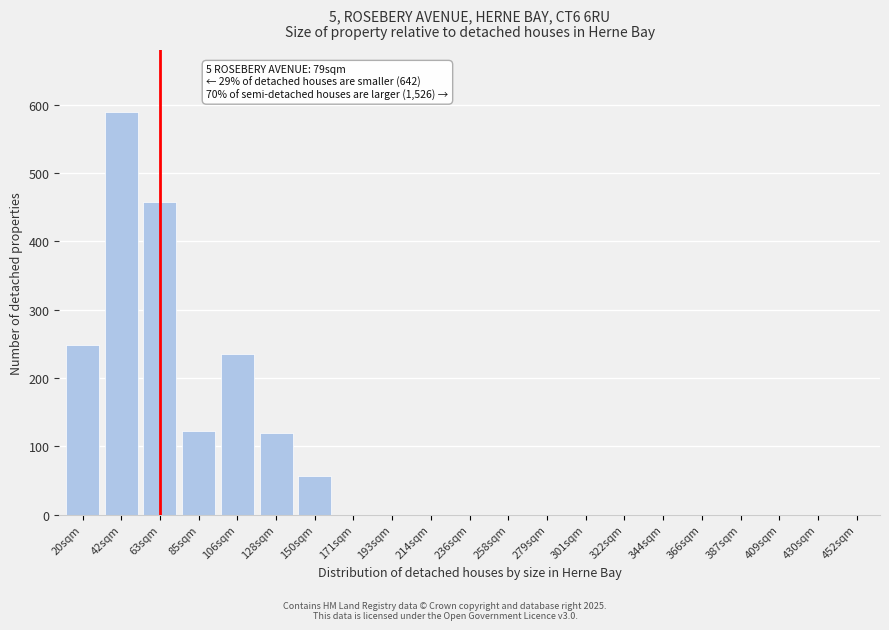

At which label is the value closest to 295?

20sqm